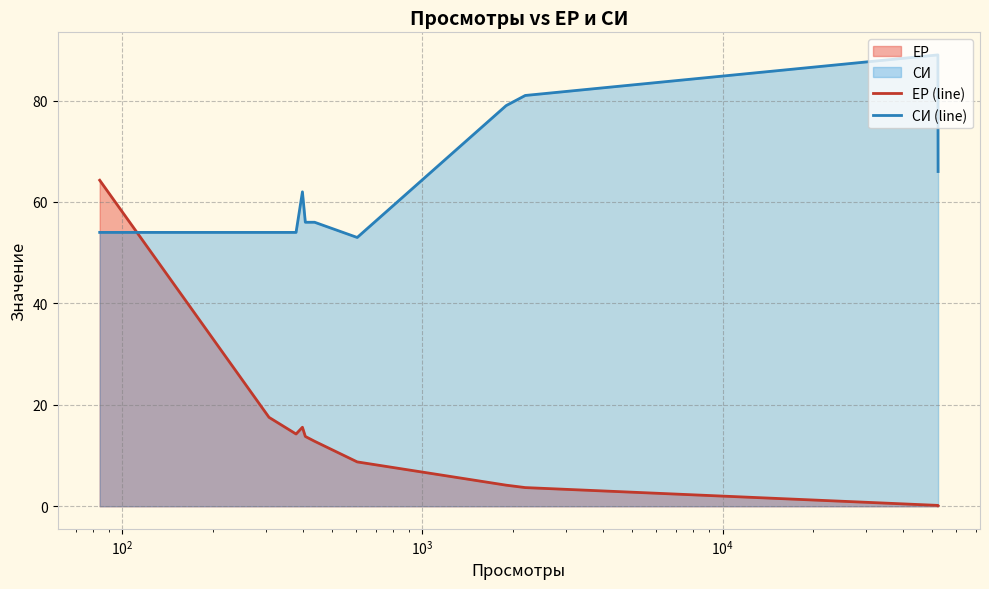

List the series in order of their peak value, highest first.

СИ (line), ЕР (line)